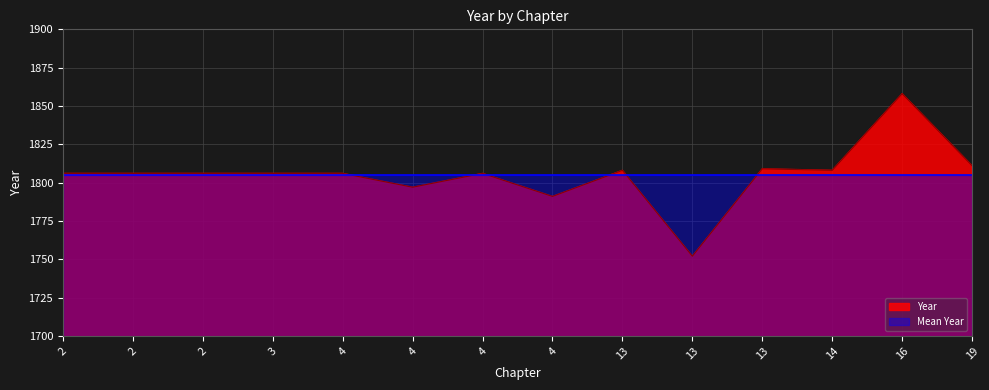

How many interior local peaks (higher than both neighbors) does the data have?

4